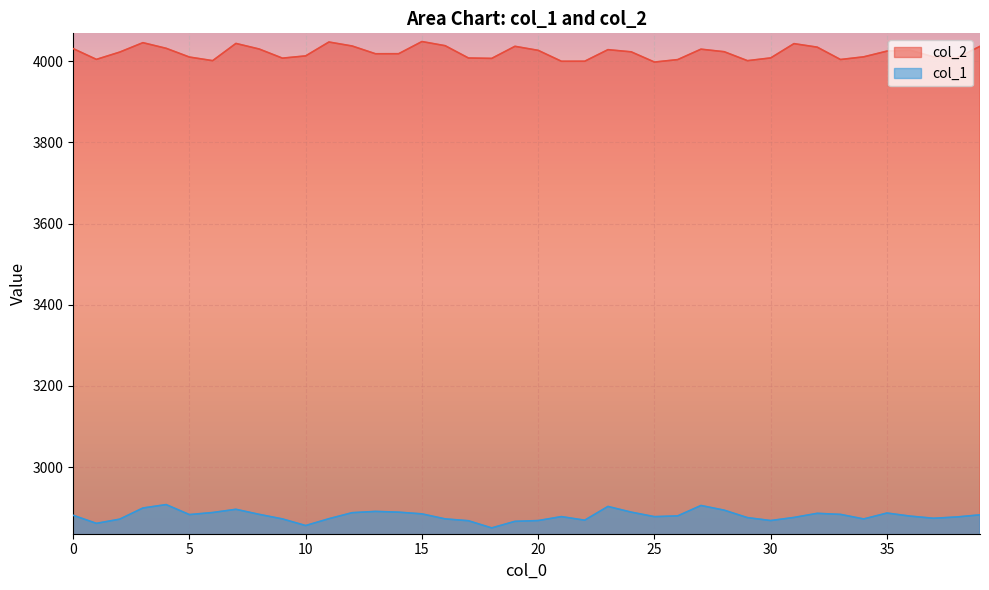

True or false: col_1 and col_2 cross at least once.

False